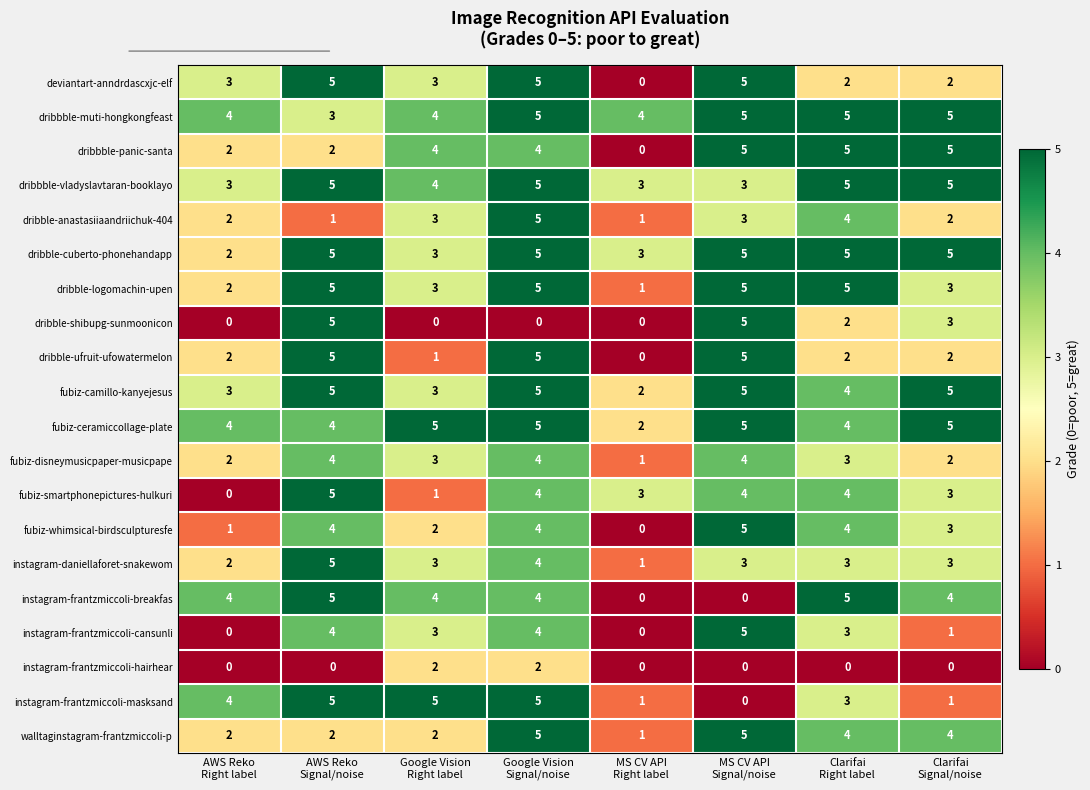

What is the difference between the maximum and minimum values in the instagram-frantzmiccoli-masksand series?

5